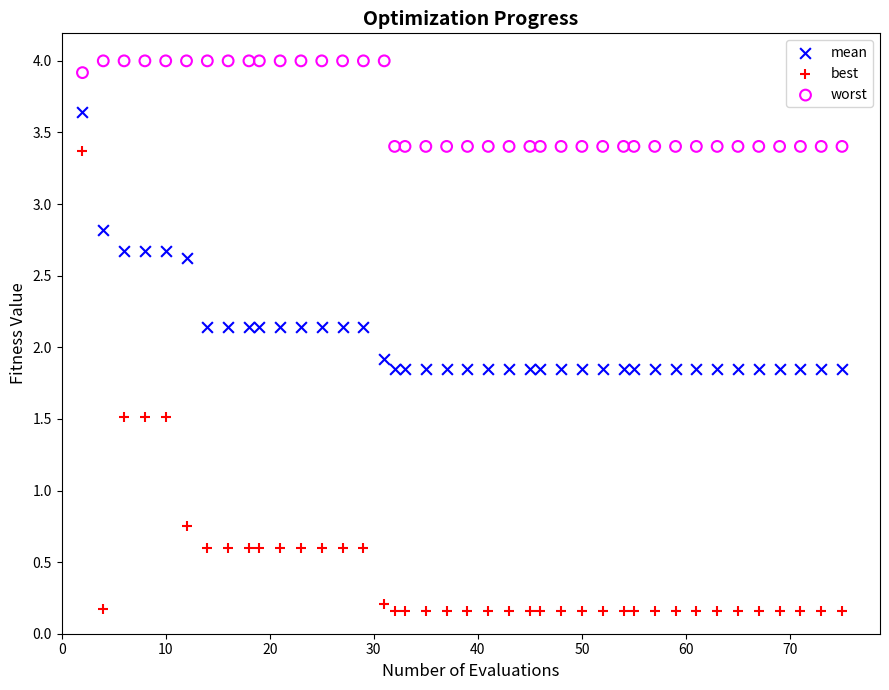

Across all data points, what is the range of Y values (max minus min)?

3.8